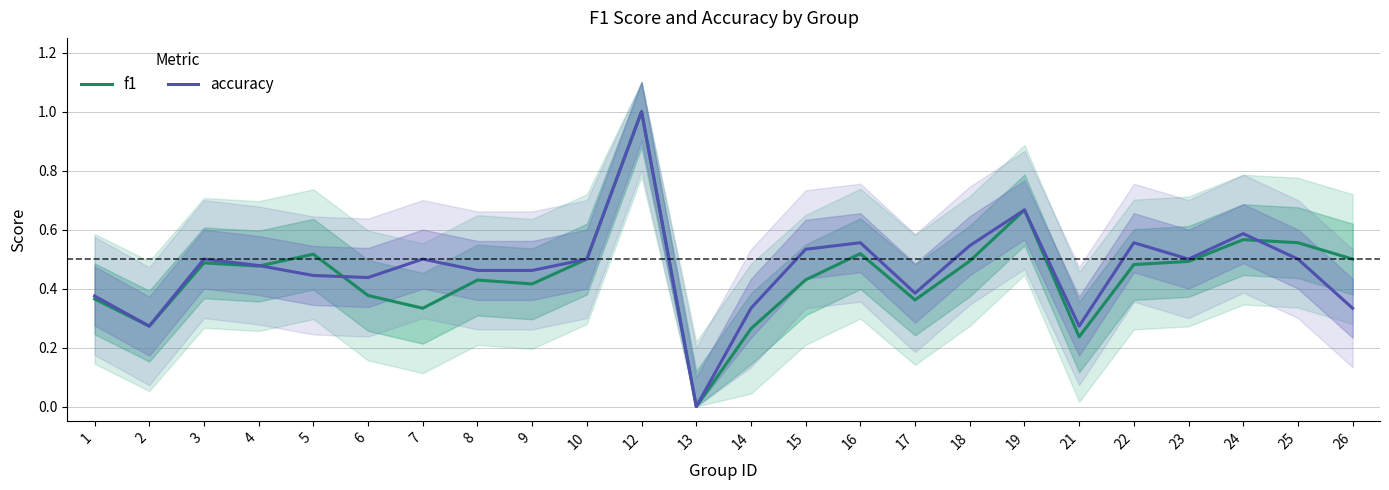

At which category is the sum across all series the highest?

12